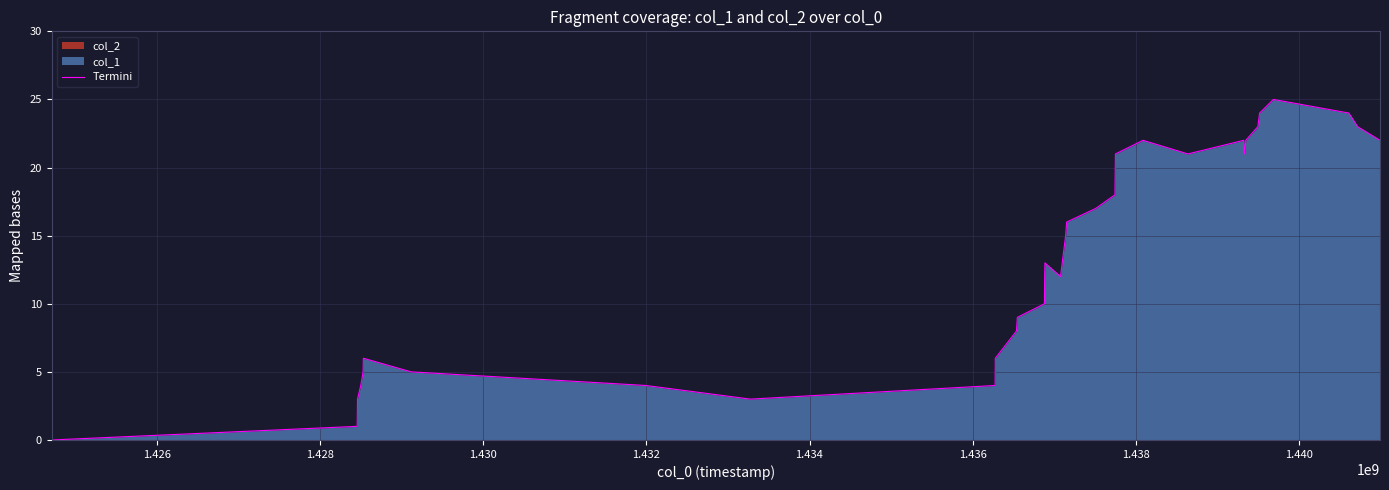

How many lines are shown in the chart?

1